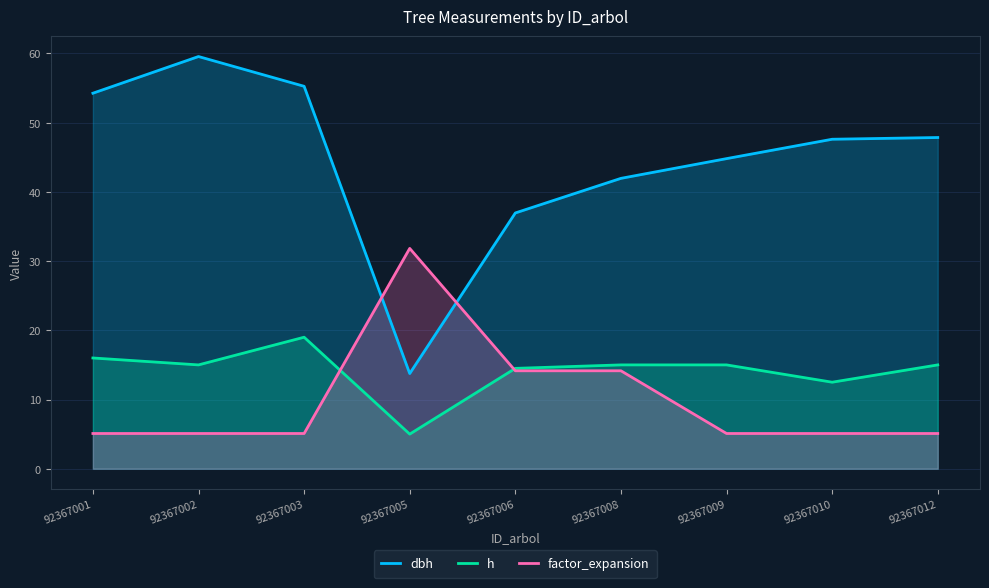

At which category does factor_expansion reach its first local peak?

92367005